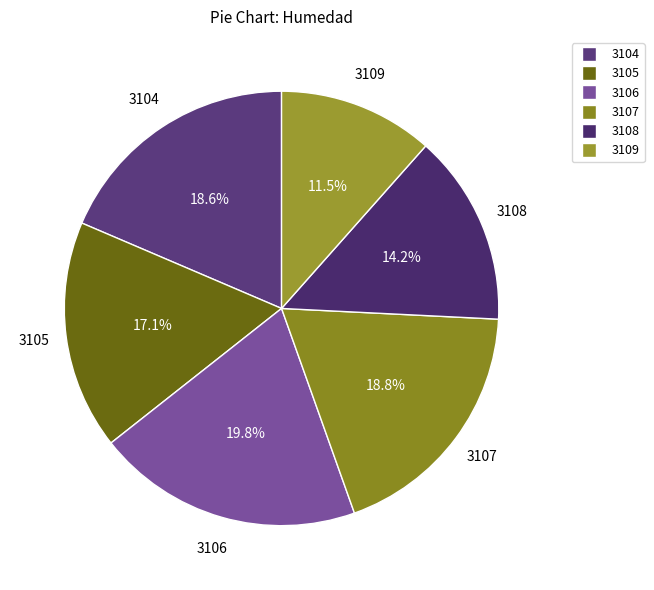

Count the number of slices in the pie.

6